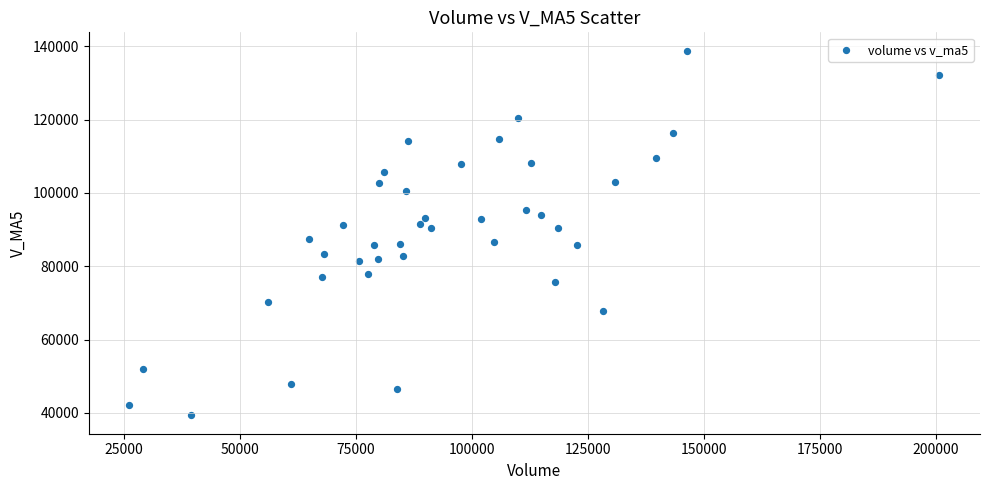

What is the range of Y values (max minus min)?

99516.5